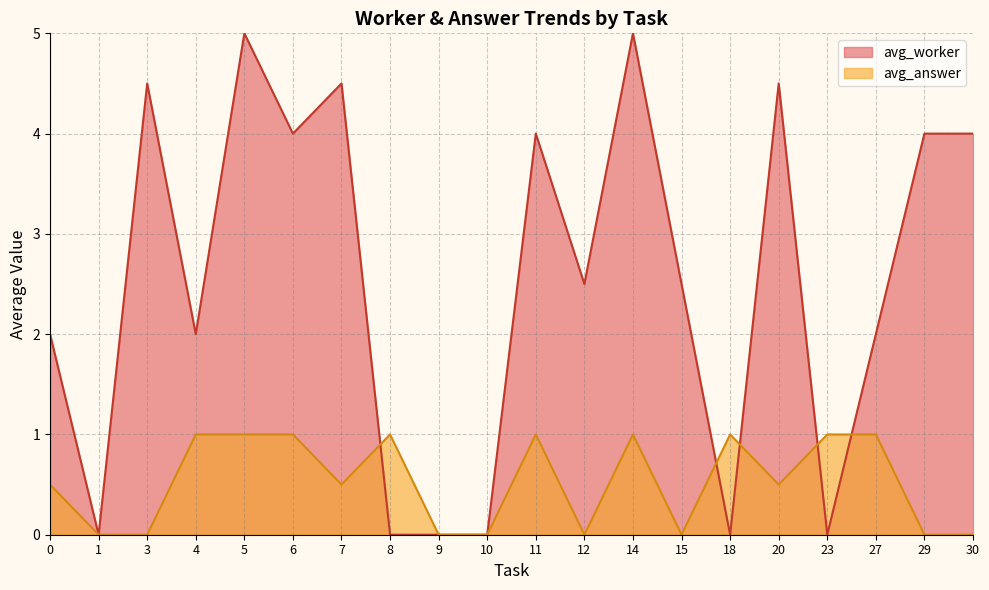

What is the difference between the highest and lowest values at 0?

1.5